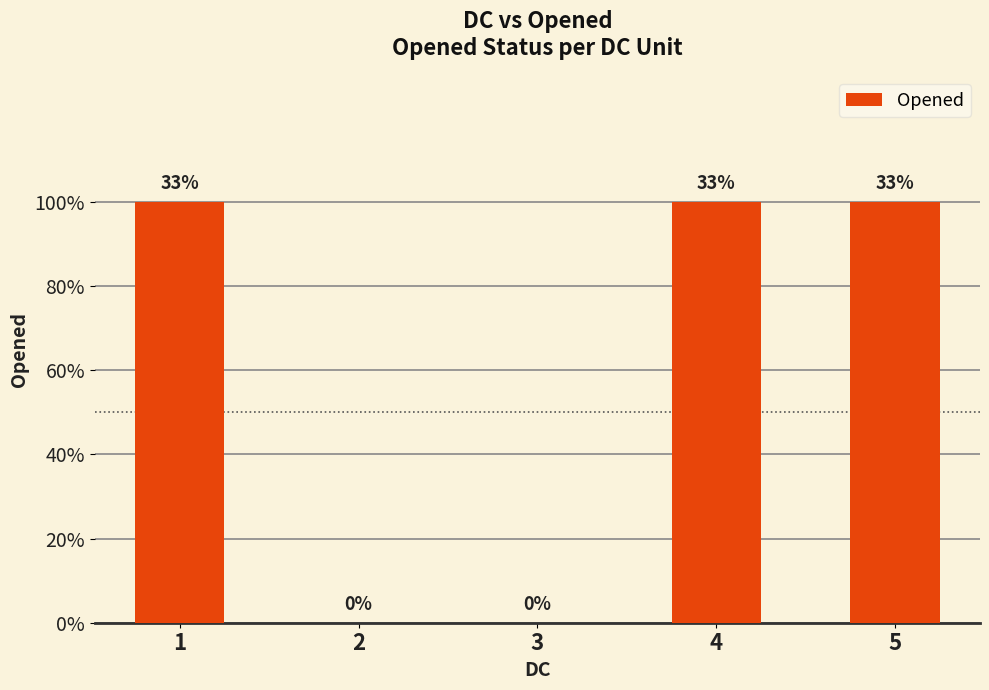

At which label is the value closest to 0?

2